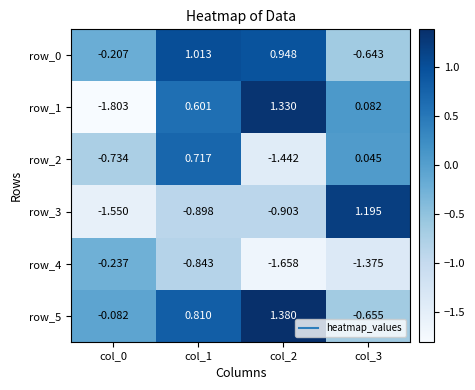

How many categories are shown in the chart?

4